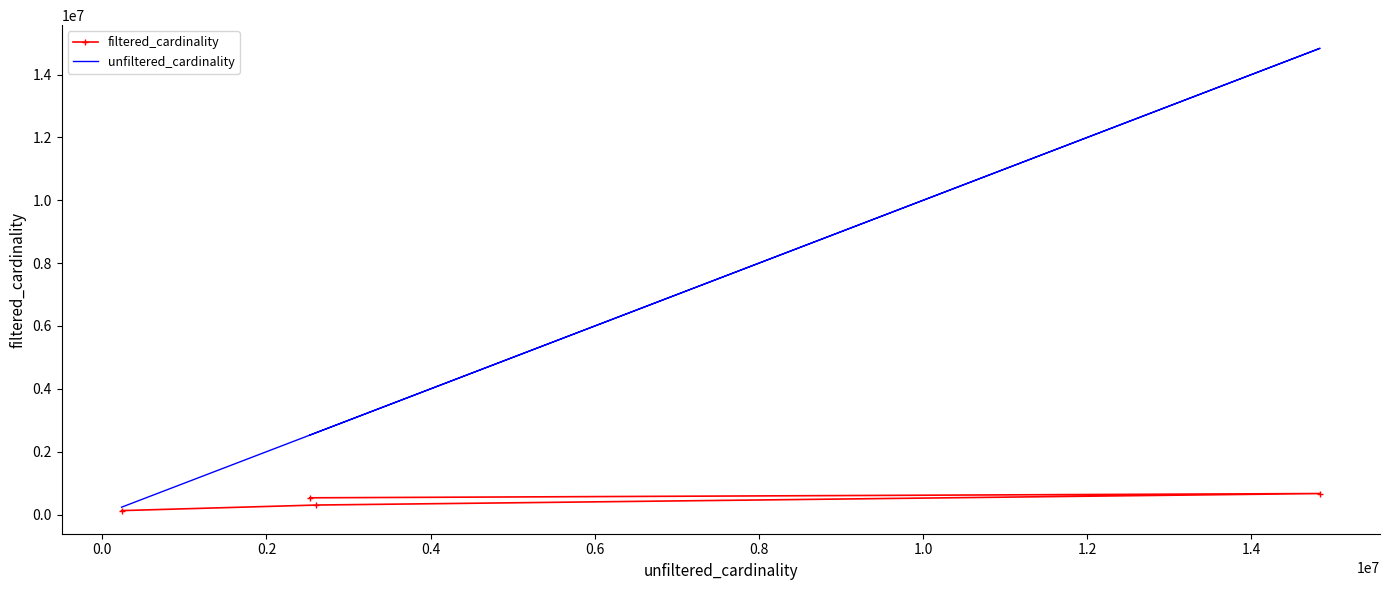

Which series has the widest spread of values?

unfiltered_cardinality